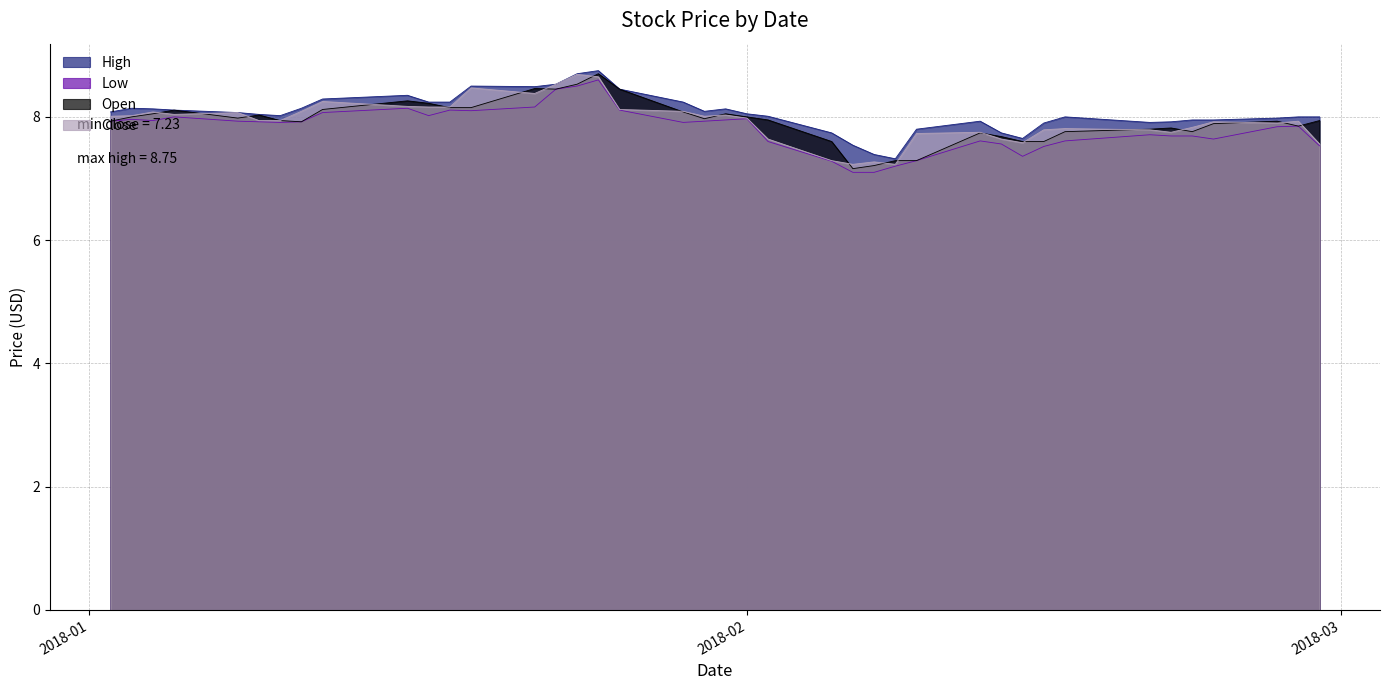

What position from the left is 2018-02-22?

36